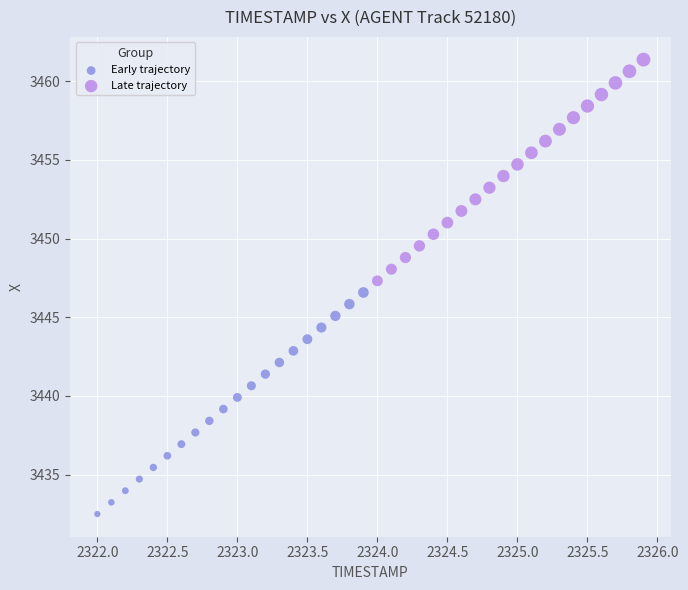

Which series reaches the minimum Y coordinate?

Early trajectory